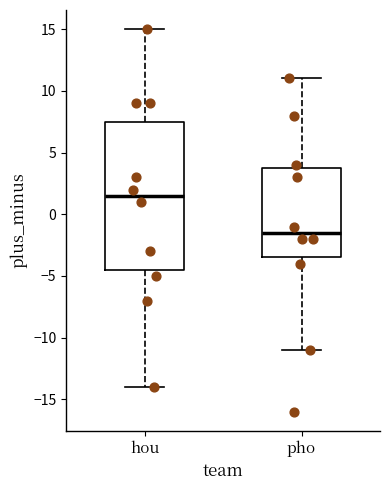

Reading left to right, read every box against the y-axis: the position of its median line, the range the box covers, and the ends of its whiskers. The values are not printed on the chart, so give them approximately, as read against the axis.

hou: median 1.5, box -4.5 to 7.5, whiskers -14.0 to 15.0
pho: median -1.5, box -3.5 to 4.0, whiskers -11.0 to 11.0